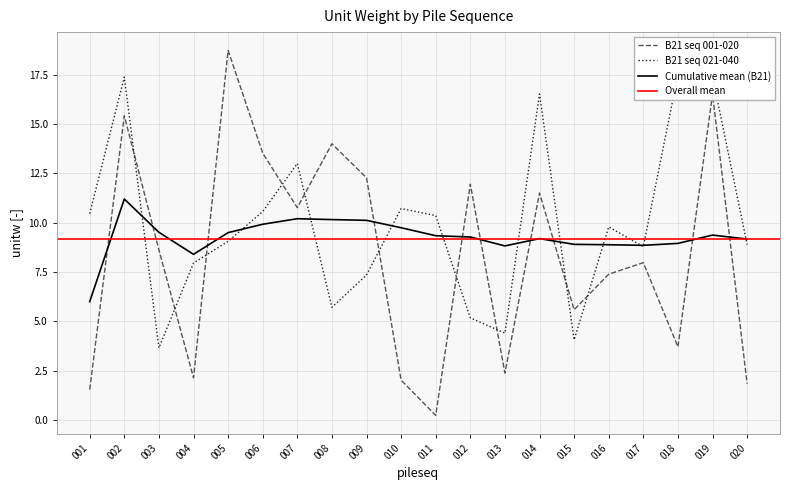

Is the value of B21 seq 001-020 at 019 greater than the value of Cumulative mean (B21) at 005?

Yes